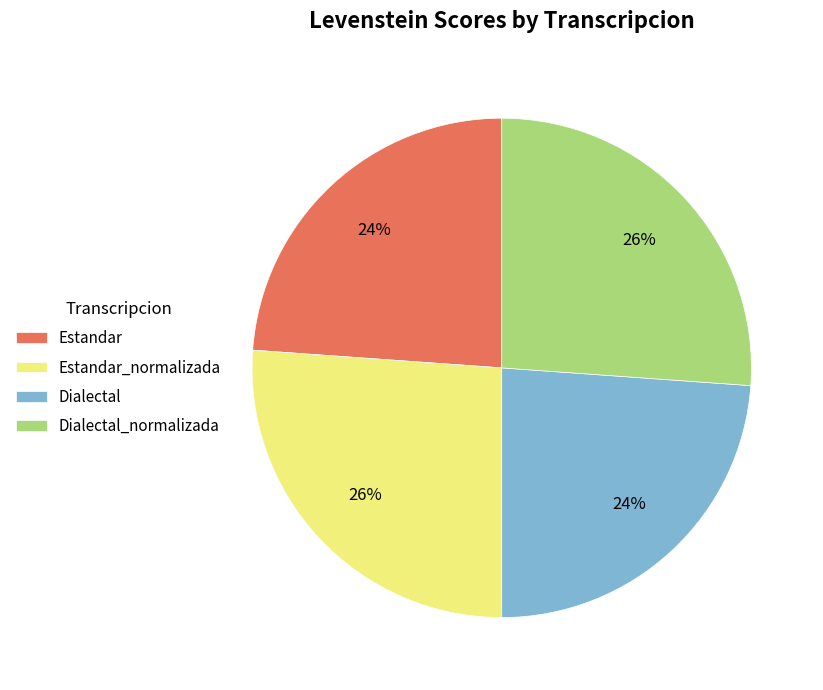

To the nearest percent, what is the average slice percentage?

25%